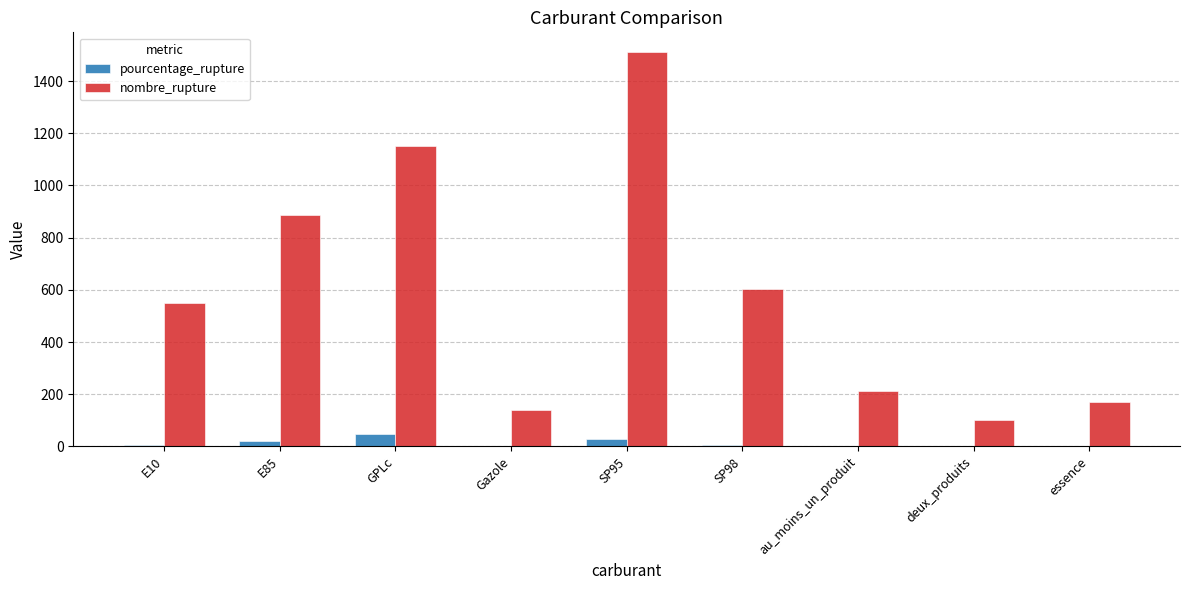

At which category is the sum across all series the highest?

SP95